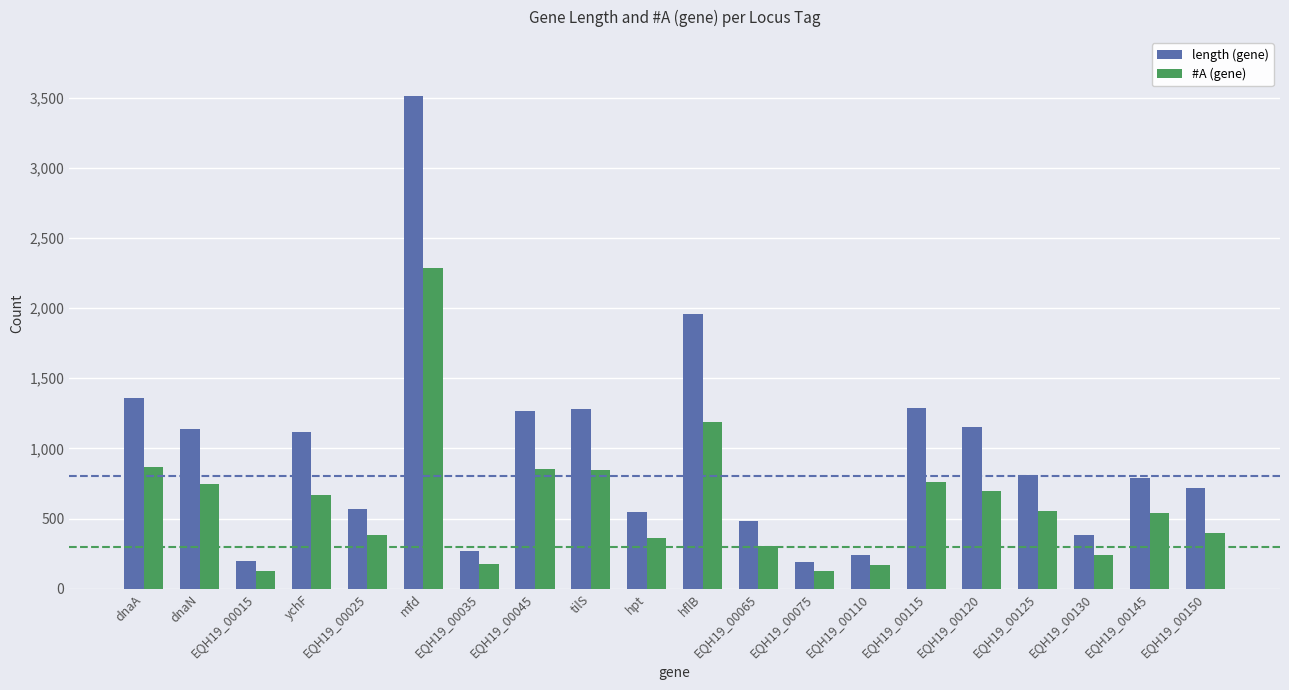

What is the sum of all #A (gene) values?

12283